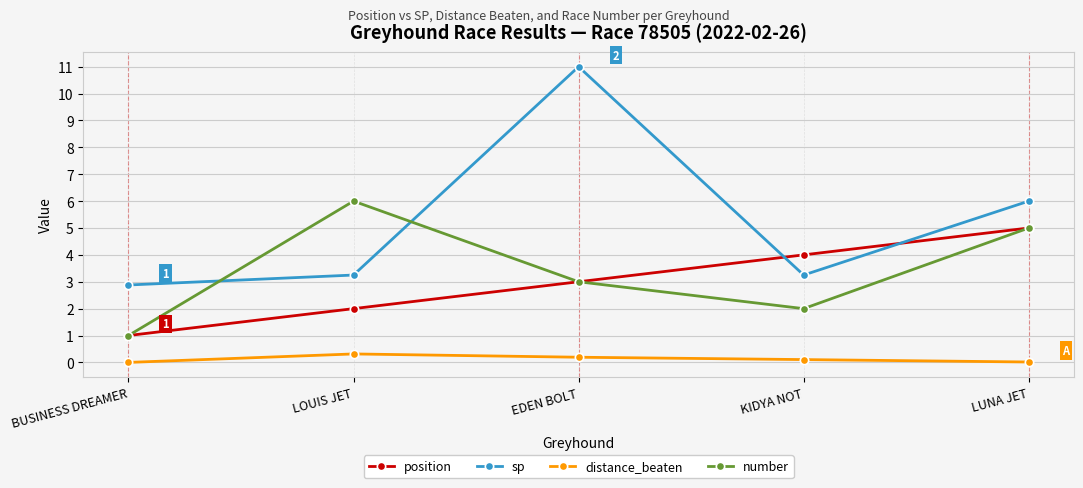

Is it true that position equals 3.0 at EDEN BOLT?

True